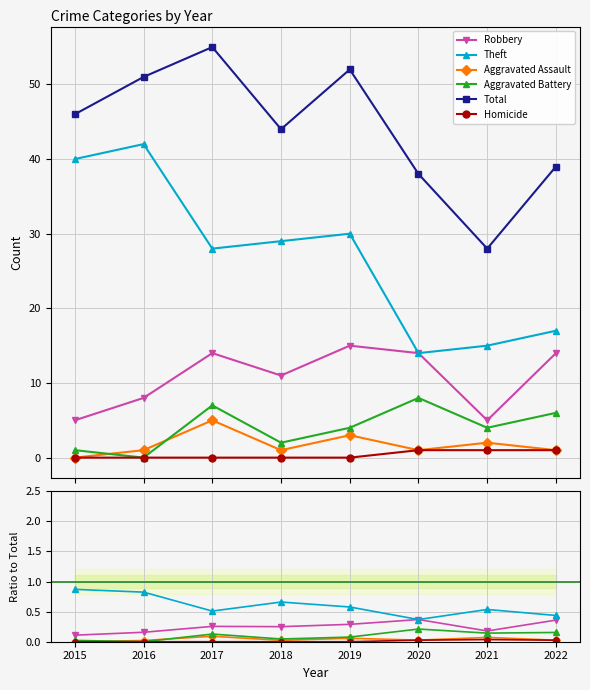

Rank the series at 2020 from lowest to highest value.

Aggravated Assault, Homicide, Aggravated Battery, Robbery, Theft, Total